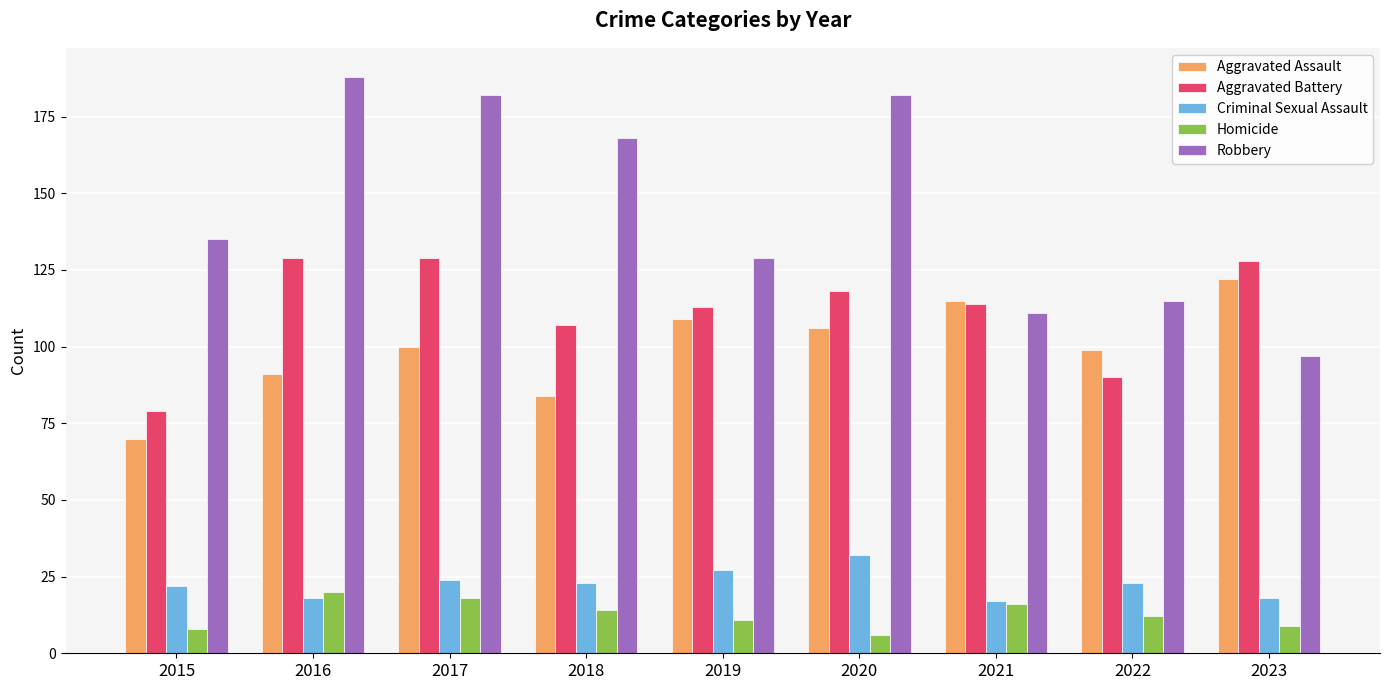

Is the value of Aggravated Battery at 2017 greater than the value of Robbery at 2021?

Yes